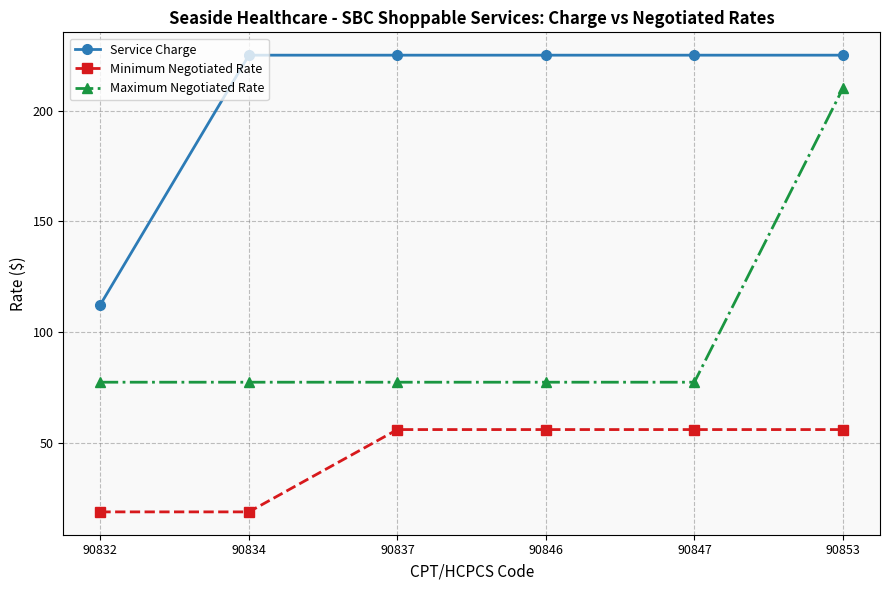

The value of Service Charge at 90847 is 49.8. True or false?

False